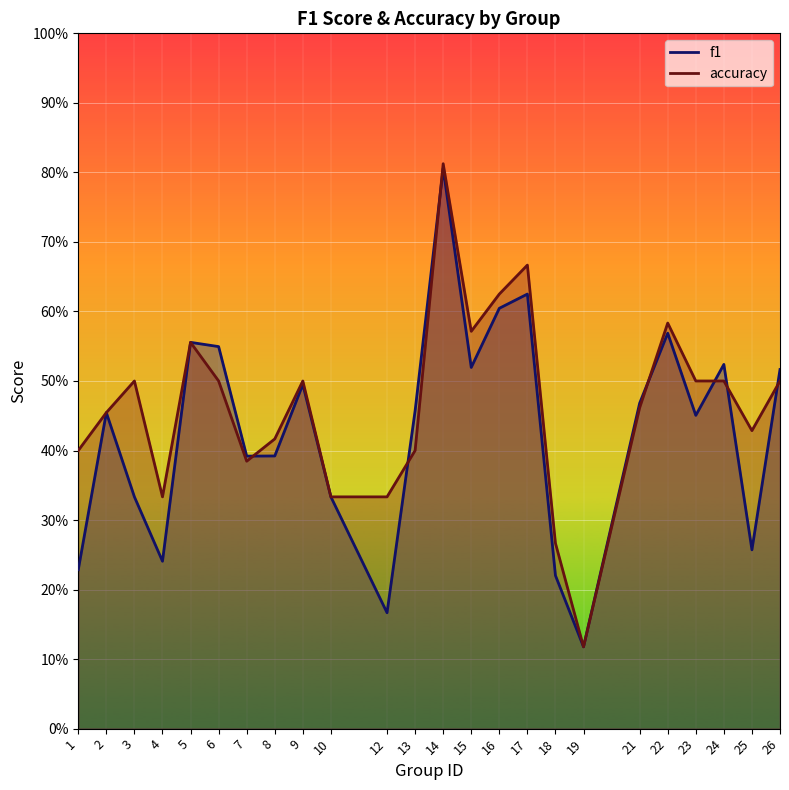

Which series has the largest range (max minus min)?

accuracy